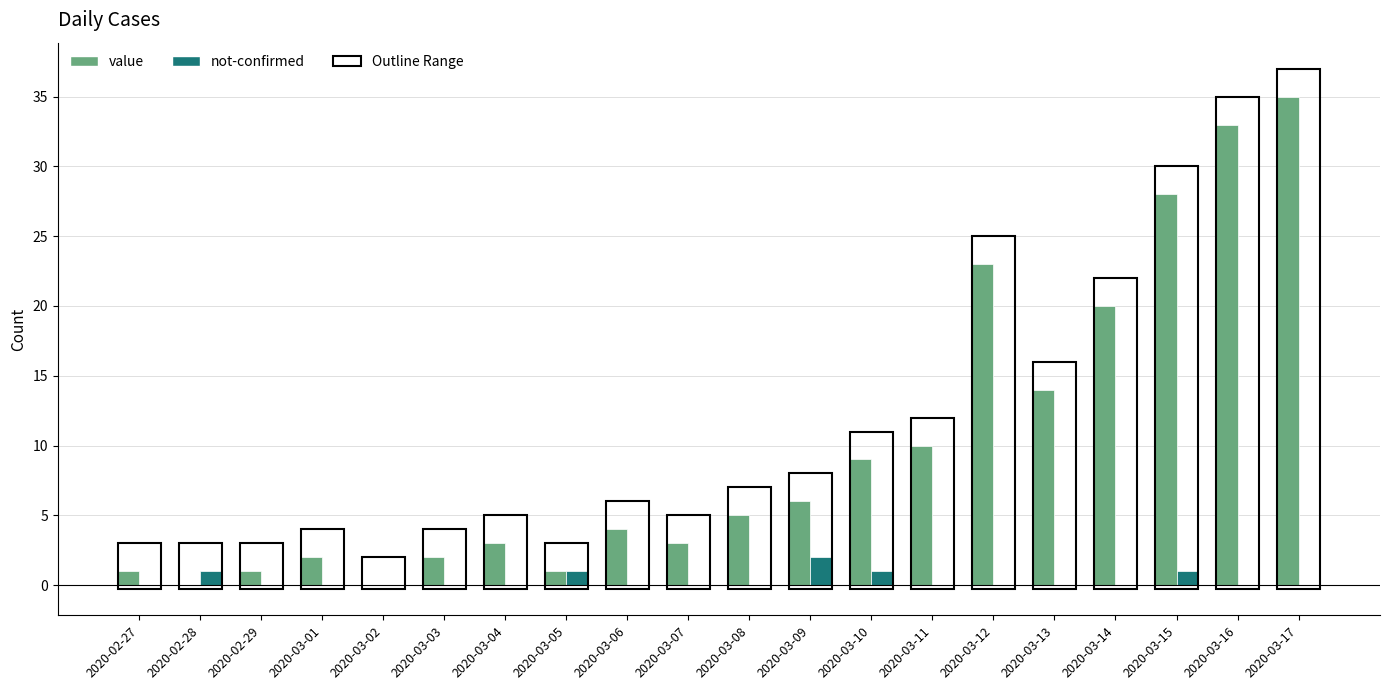

Which series changed the most between 2020-03-14 and 2020-03-17?

value